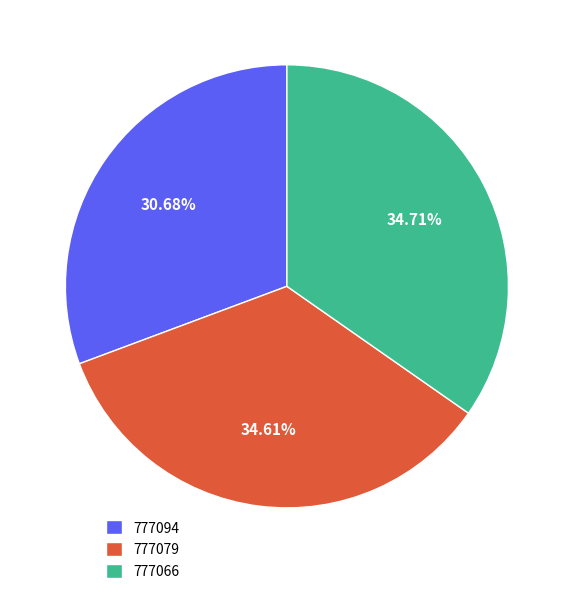

How many segments does this pie chart have?

3